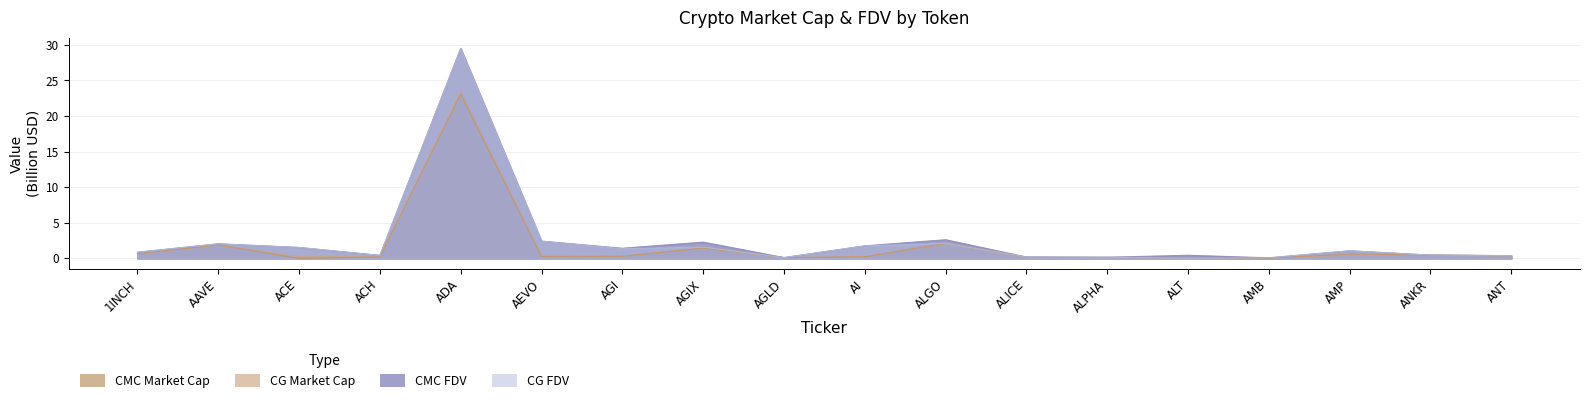

How many series are shown in this chart?

4